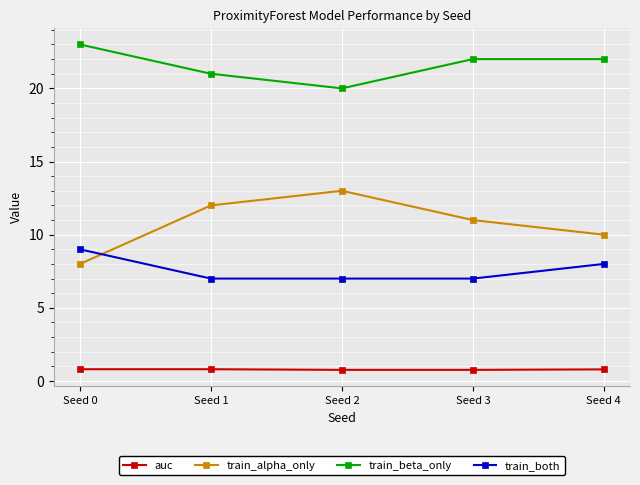

Which series has the largest range (max minus min)?

train_alpha_only